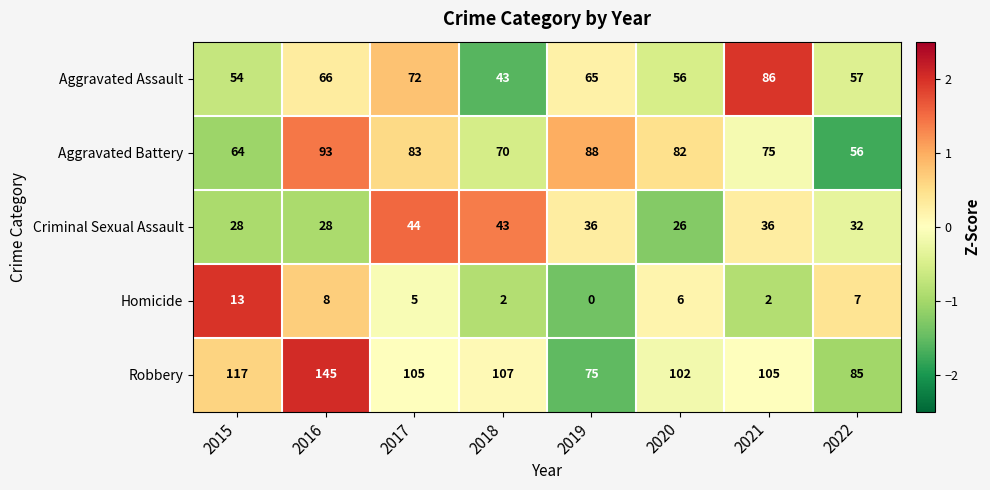

What is the maximum value shown in the chart?

145